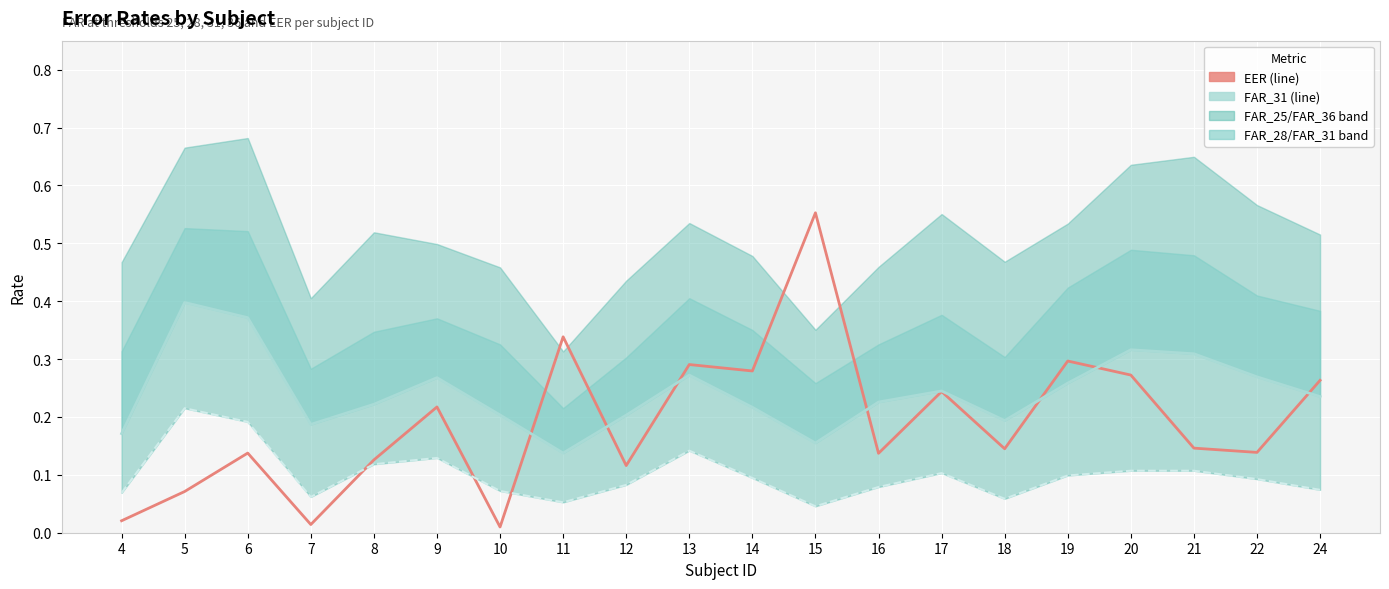

Where is FAR_36 nearest to the value 0?

15